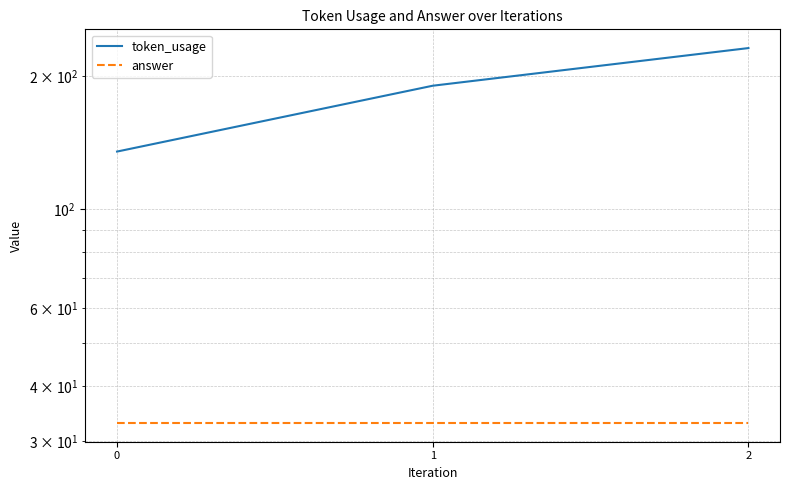

What is the average value of the answer series?

33